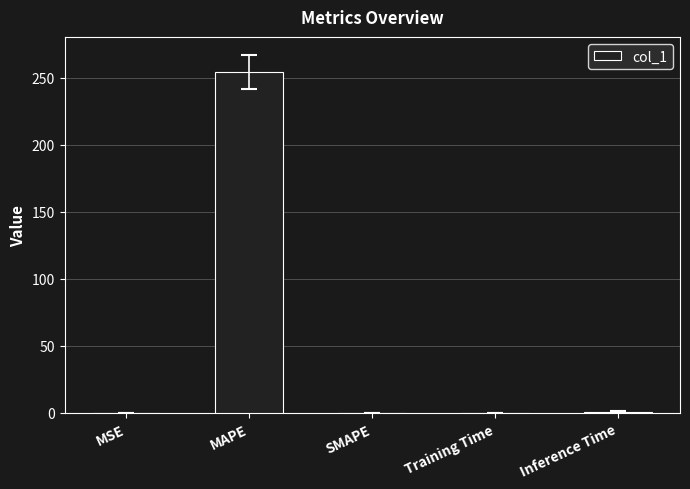

True or false: the data shows 344.2 at MAPE.

False